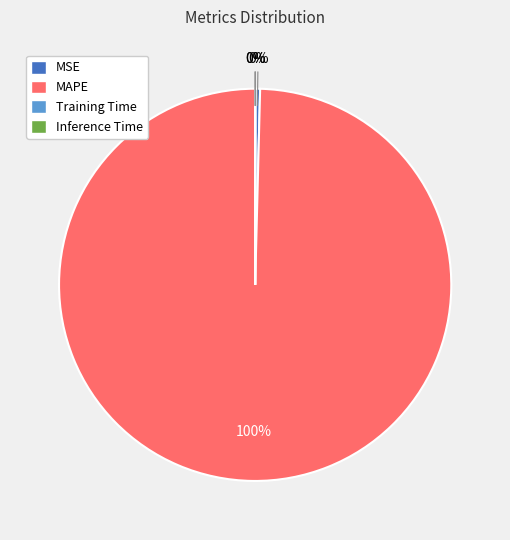

What is the largest slice in the pie chart?

MAPE